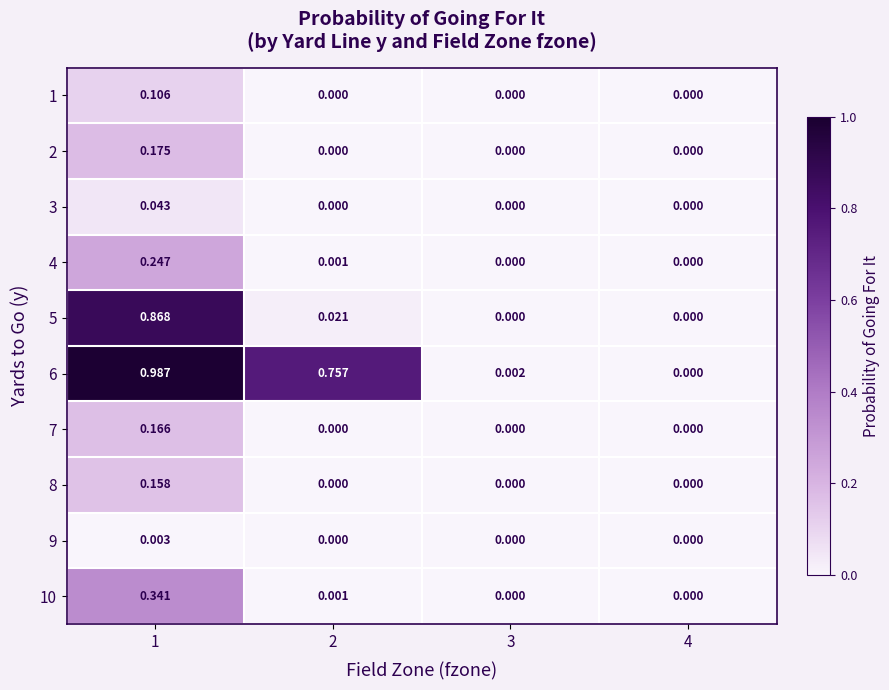

Which series has the largest total across all categories?

6